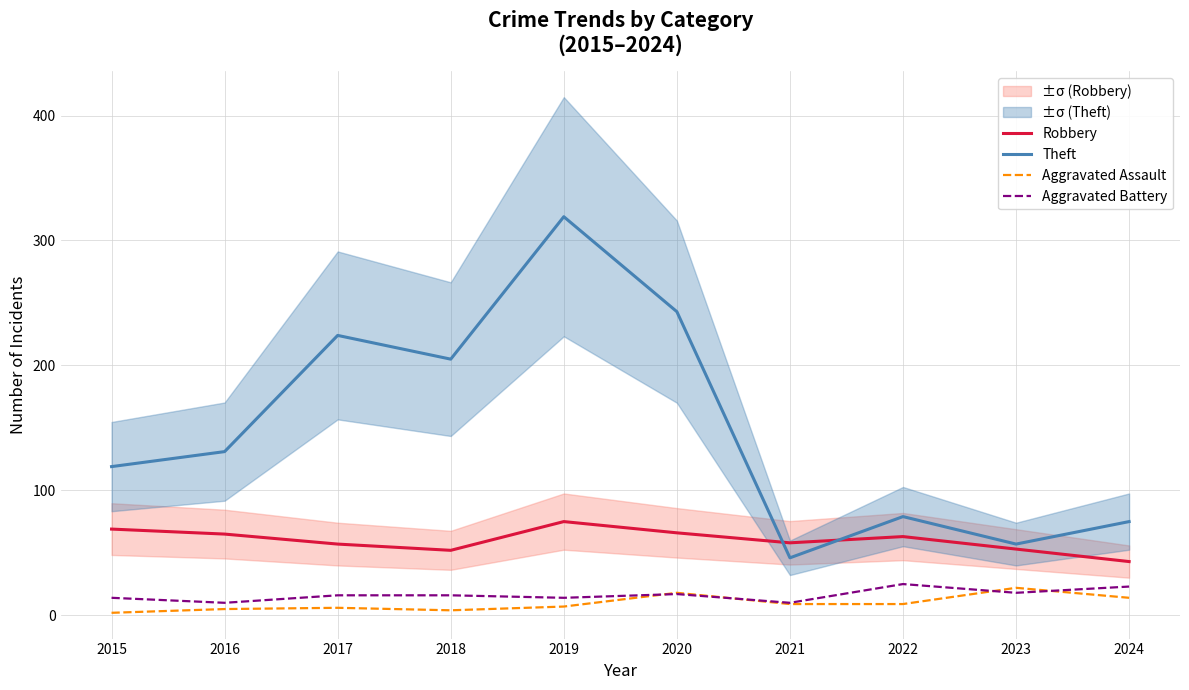

True or false: Aggravated Assault and Aggravated Battery intersect in this chart.

True